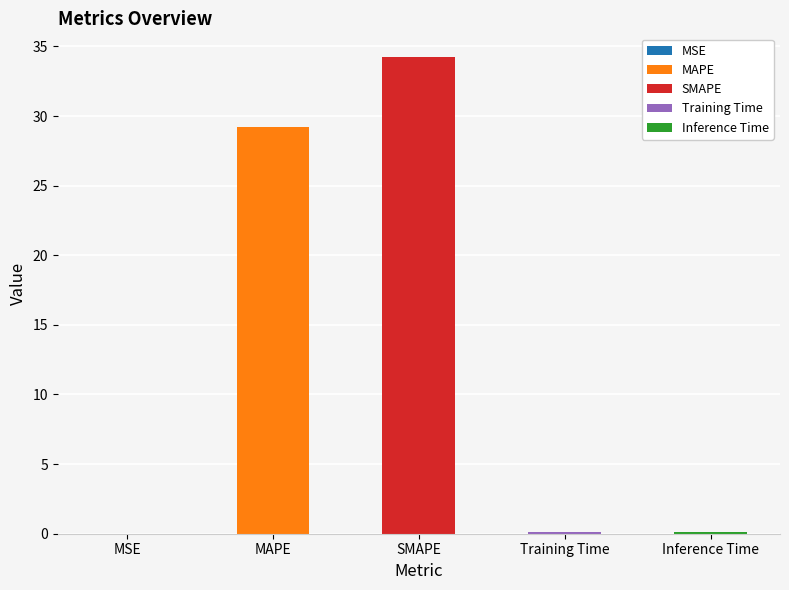

Reading left to right, what are all the values shown in this chart?

0.0	29.2	34.2	0.1	0.1